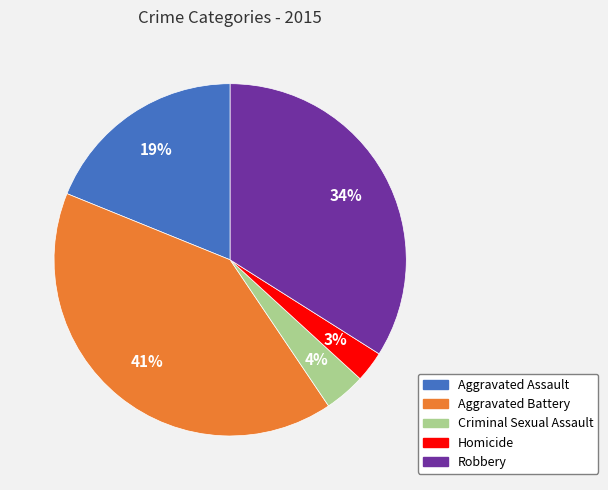

Between Aggravated Battery and Criminal Sexual Assault, which is larger?

Aggravated Battery